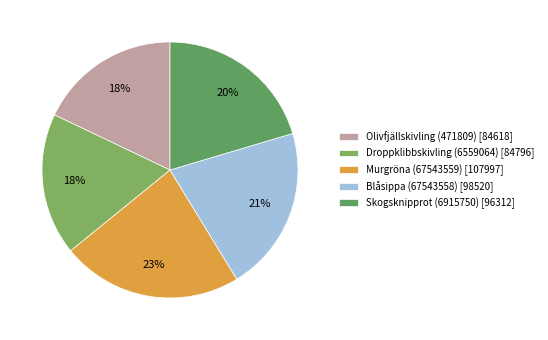

To the nearest percent, what percentage of the pie is Skogsknipprot (6915750)?

20%